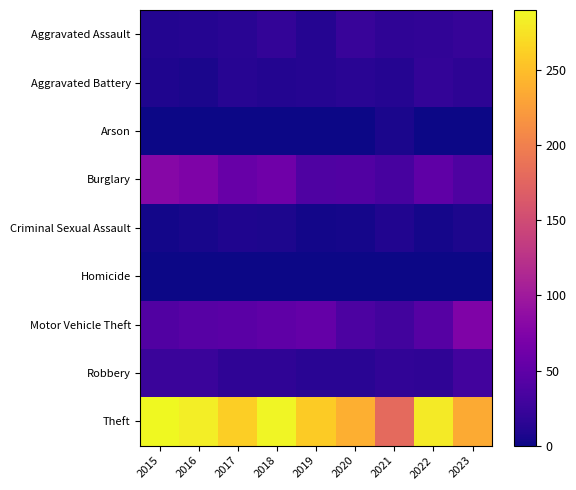

At 2021, list the series in order from largest to smallest.

Theft, Burglary, Motor Vehicle Theft, Robbery, Aggravated Assault, Aggravated Battery, Criminal Sexual Assault, Arson, Homicide